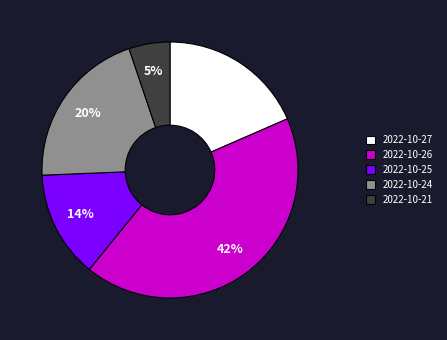

To the nearest percent, what is the average slice percentage?

20%